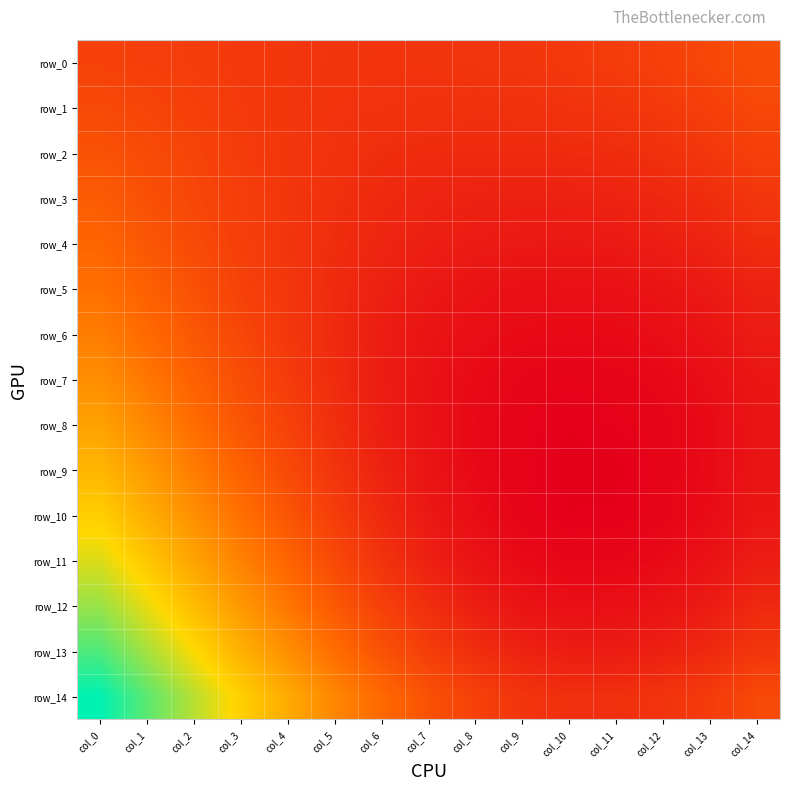

Which label corresponds to the largest value in the chart?

col_0